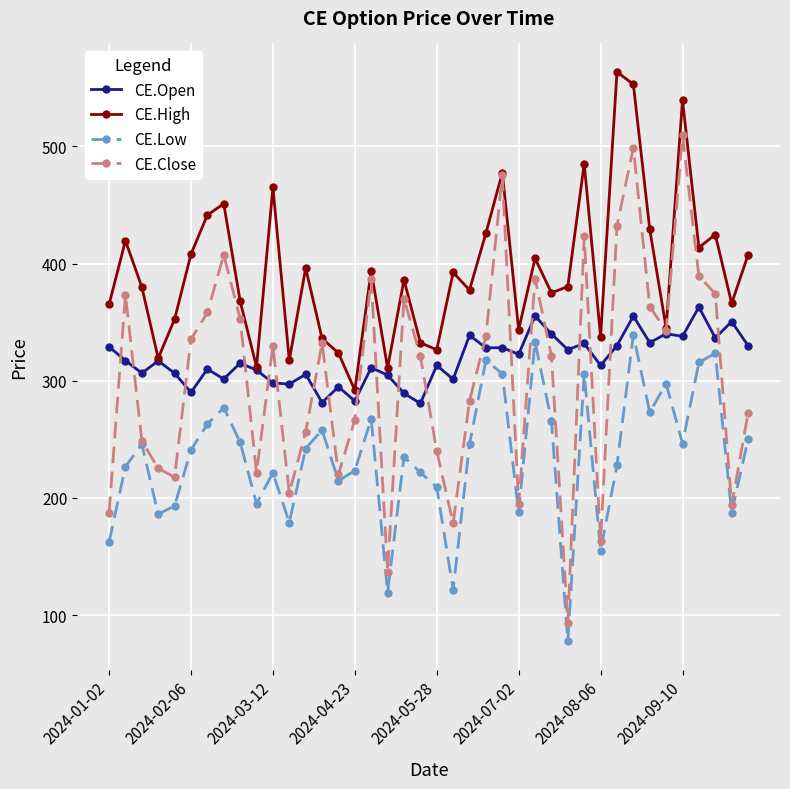

What is the greatest value displayed?

563.6